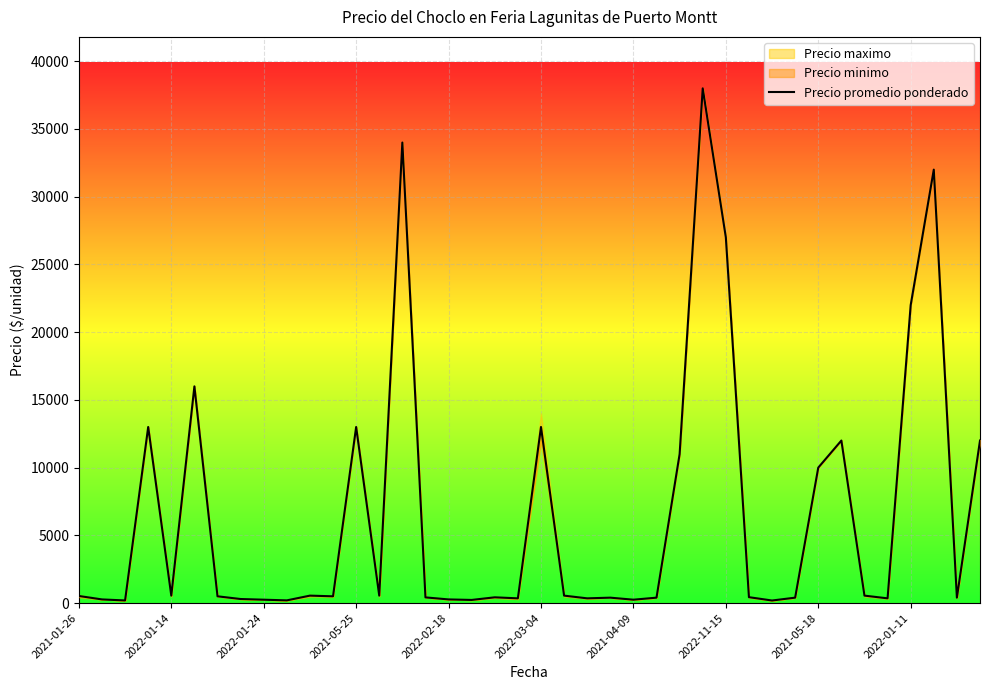

How many interior local valleys (lower than both neighbors) does the data have?

12